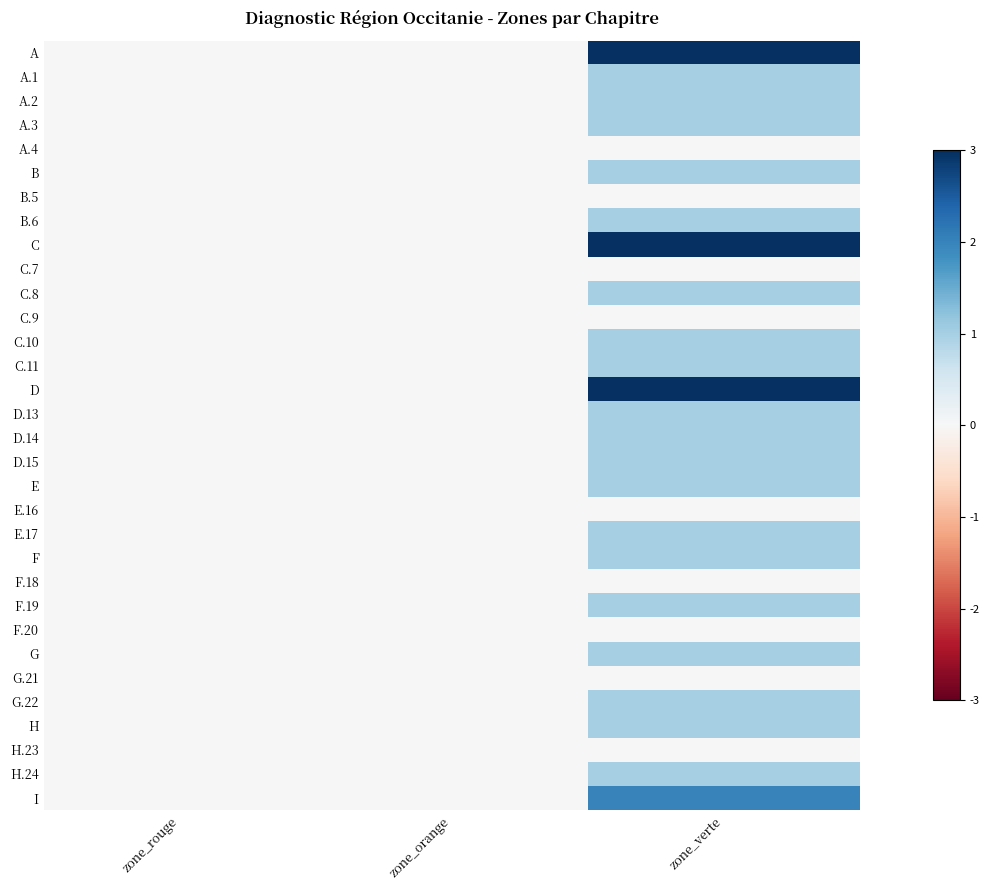

Which series has the largest range (max minus min)?

A